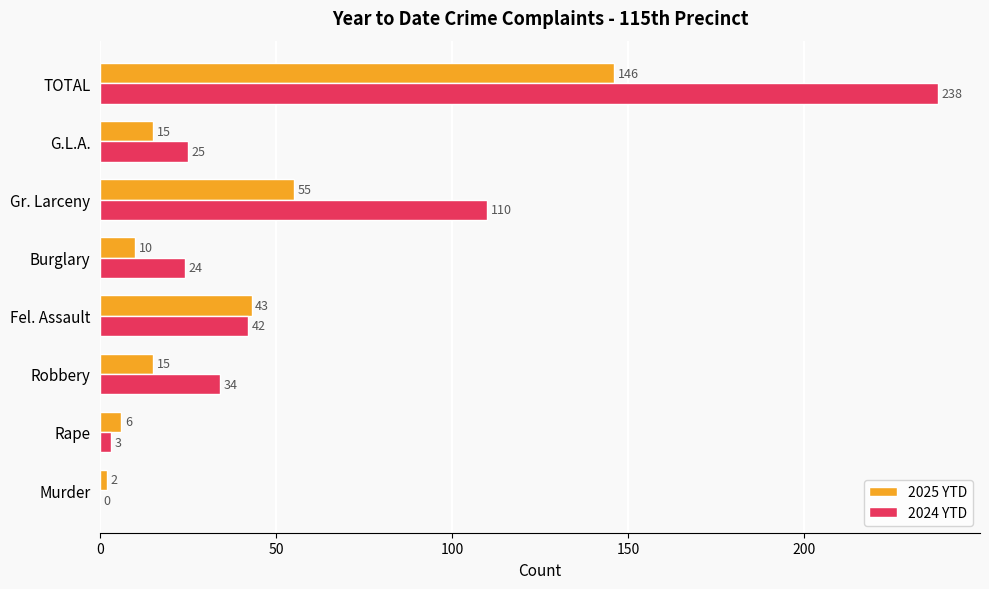

What is the sum of the 2024 YTD values at Robbery and TOTAL?

272